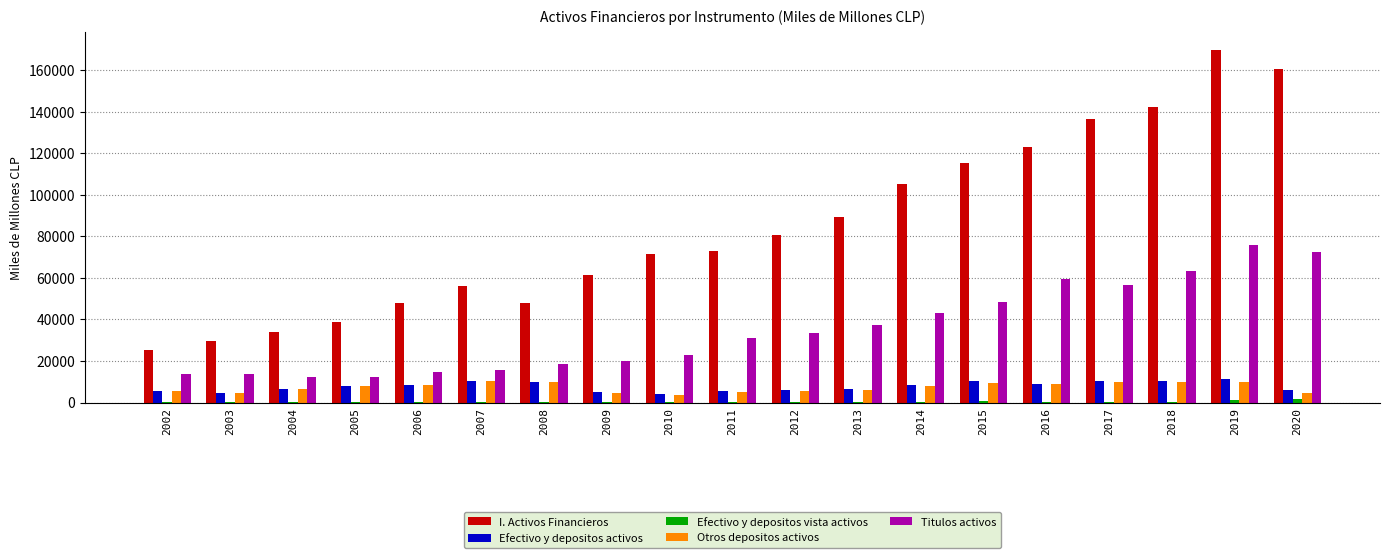

What is the total value across all series at 2005?

67042